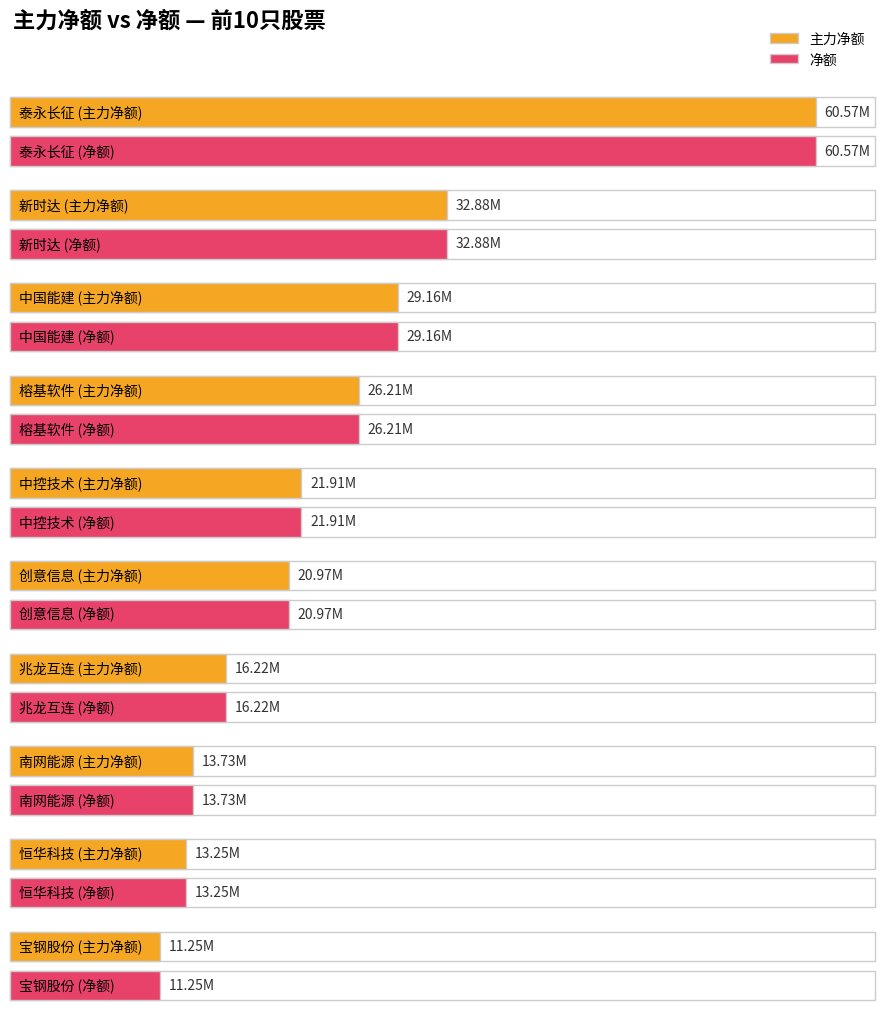

What is the total value across all series at 兆龙互连?

32434590